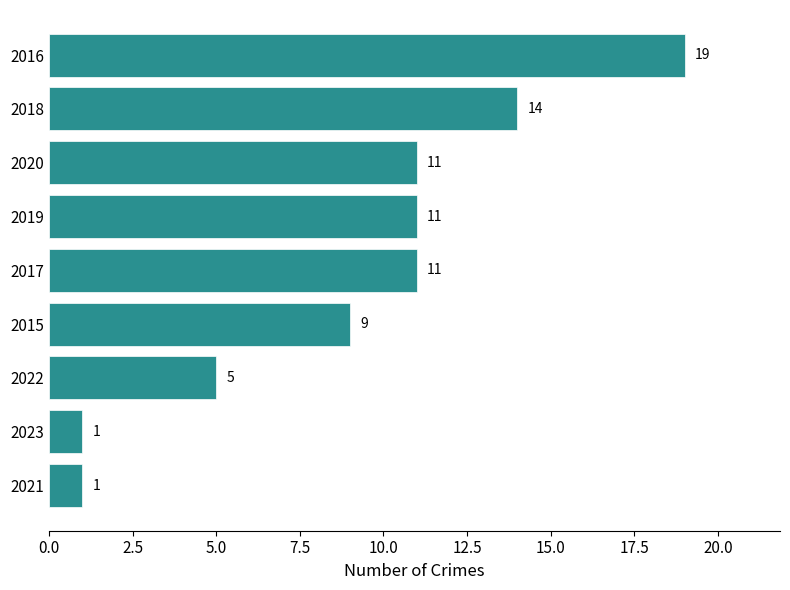

What is the average value?

9